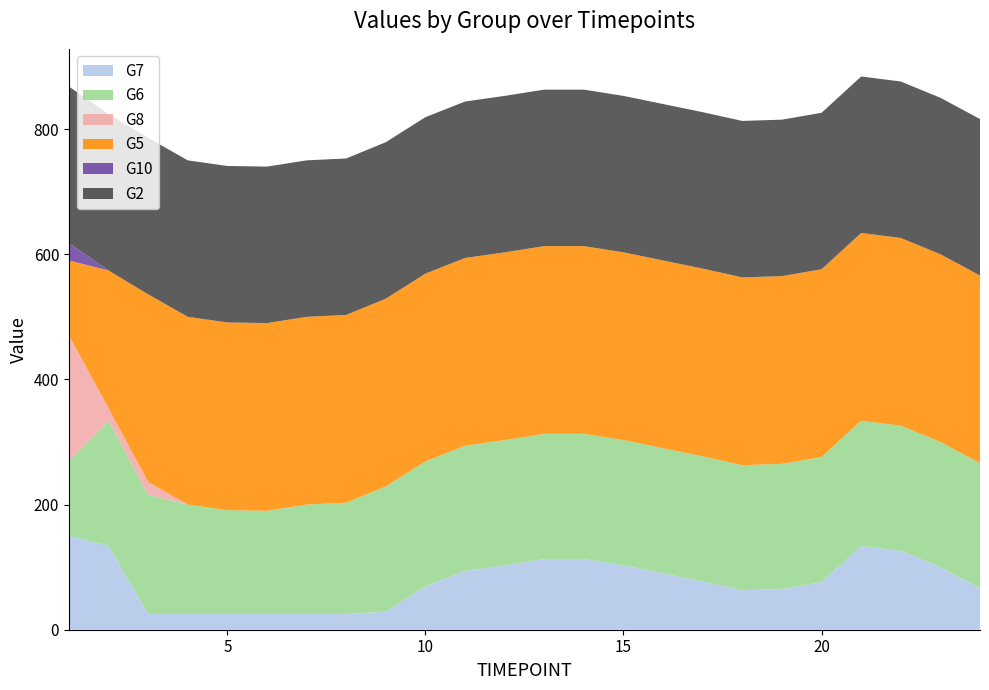

Reading left to right, extract all data points from this chart.

G7: 1=150	2=134	3=25	4=25	5=25	6=25	7=25	8=25	9=29	10=69	11=94	12=103	13=113	14=113	15=103	16=90	17=77	18=63	19=65	20=76	21=134	22=126	23=100	24=66
G6: 1=120	2=200	3=191	4=175	5=166	6=165	7=175	8=178	9=200	10=200	11=200	12=200	13=200	14=200	15=200	16=200	17=200	18=200	19=200	20=200	21=200	22=200	23=200	24=200
G8: 1=200	2=20	3=20	4=0	5=0	6=0	7=0	8=0	9=0	10=0	11=0	12=0	13=0	14=0	15=0	16=0	17=0	18=0	19=0	20=0	21=0	22=0	23=0	24=0
G5: 1=120	2=220	3=300	4=300	5=300	6=300	7=300	8=300	9=300	10=300	11=300	12=300	13=300	14=300	15=300	16=300	17=300	18=300	19=300	20=300	21=300	22=300	23=300	24=300
G10: 1=28	2=0	3=0	4=0	5=0	6=0	7=0	8=0	9=0	10=0	11=0	12=0	13=0	14=0	15=0	16=0	17=0	18=0	19=0	20=0	21=0	22=0	23=0	24=0
G2: 1=250	2=250	3=250	4=250	5=250	6=250	7=250	8=250	9=250	10=250	11=250	12=250	13=250	14=250	15=250	16=250	17=250	18=250	19=250	20=250	21=250	22=250	23=250	24=250